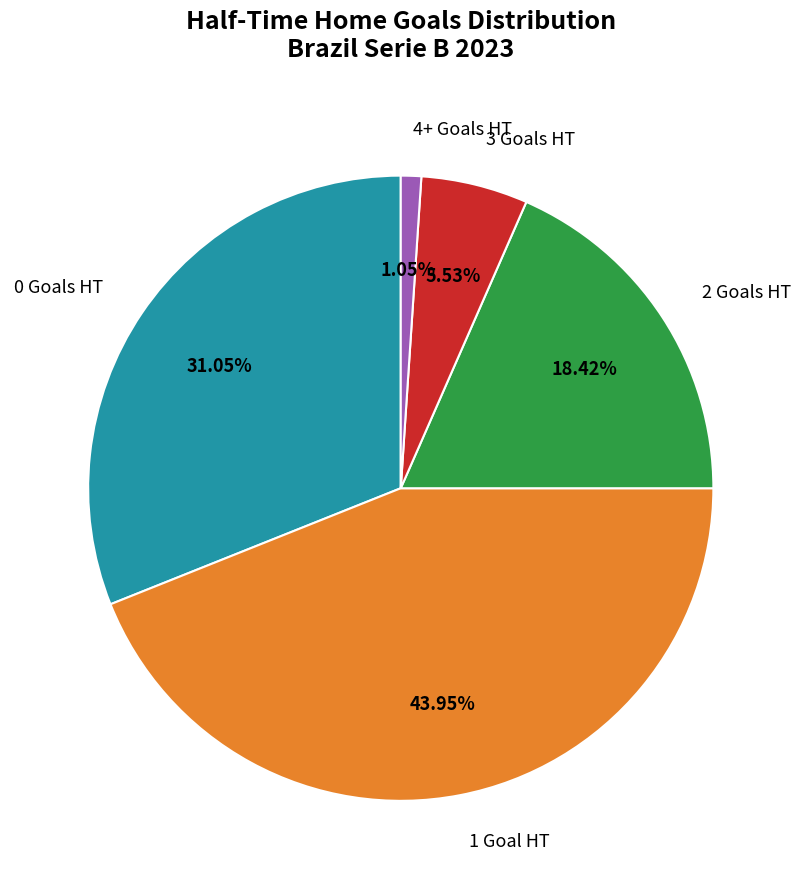

Is 2 the majority of the pie?

No